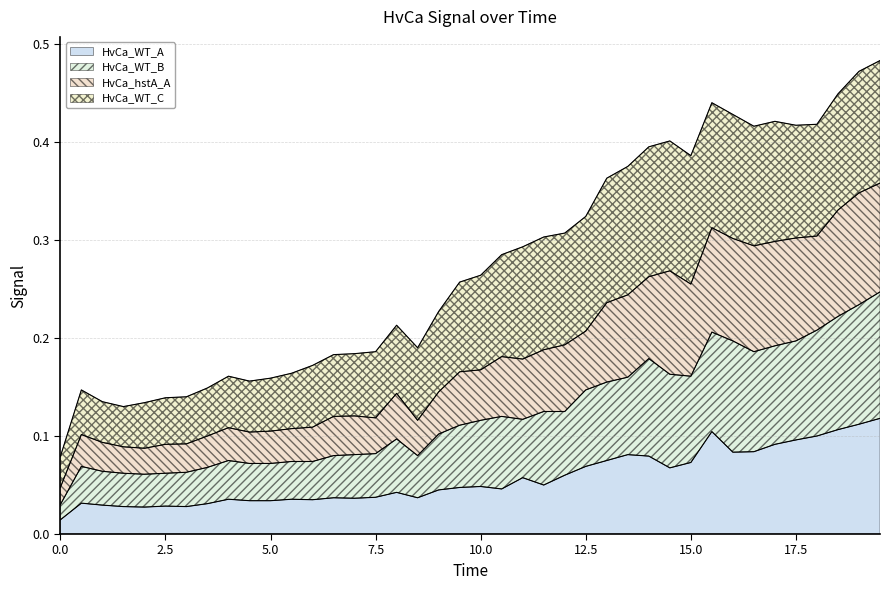

Between 9.5 and 10, which is larger?

10